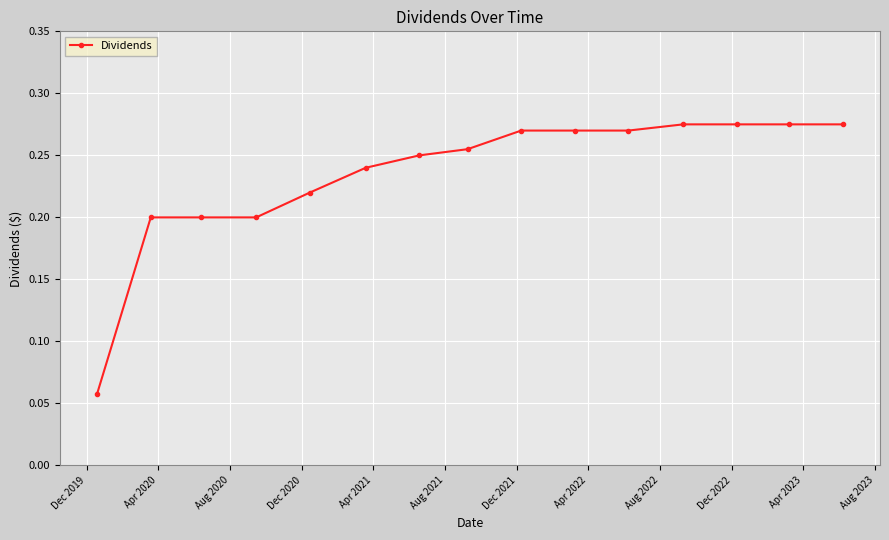

Count the values in the range 0 to 1.

15